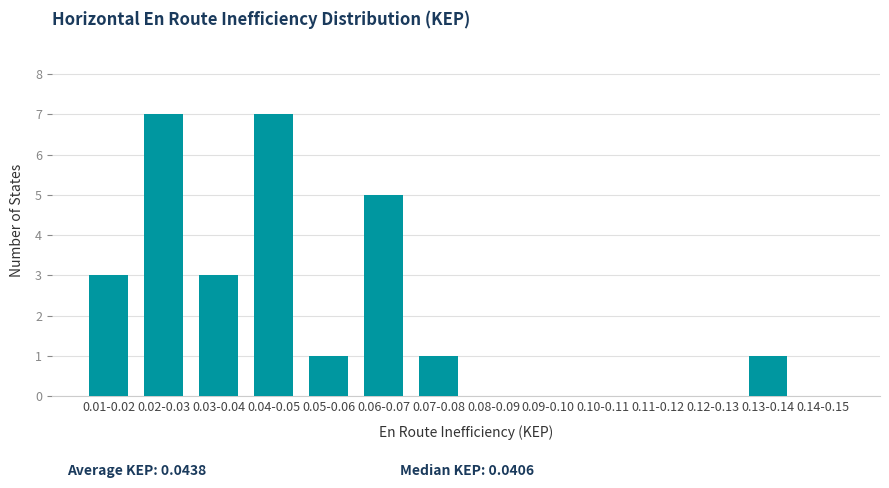

Reading left to right, what are all the values shown in this chart?

0.01-0.02=3	0.02-0.03=7	0.03-0.04=3	0.04-0.05=7	0.05-0.06=1	0.06-0.07=5	0.07-0.08=1	0.08-0.09=0	0.09-0.10=0	0.10-0.11=0	0.11-0.12=0	0.12-0.13=0	0.13-0.14=1	0.14-0.15=0